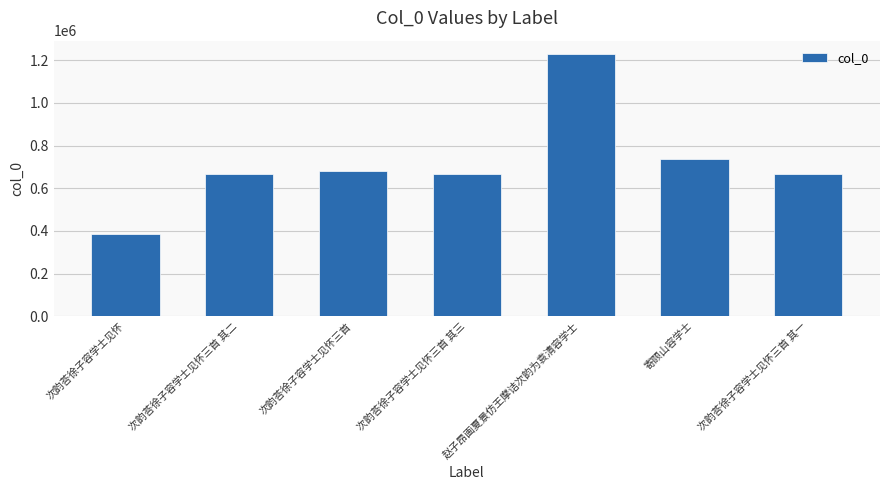

What is the average value?

720165